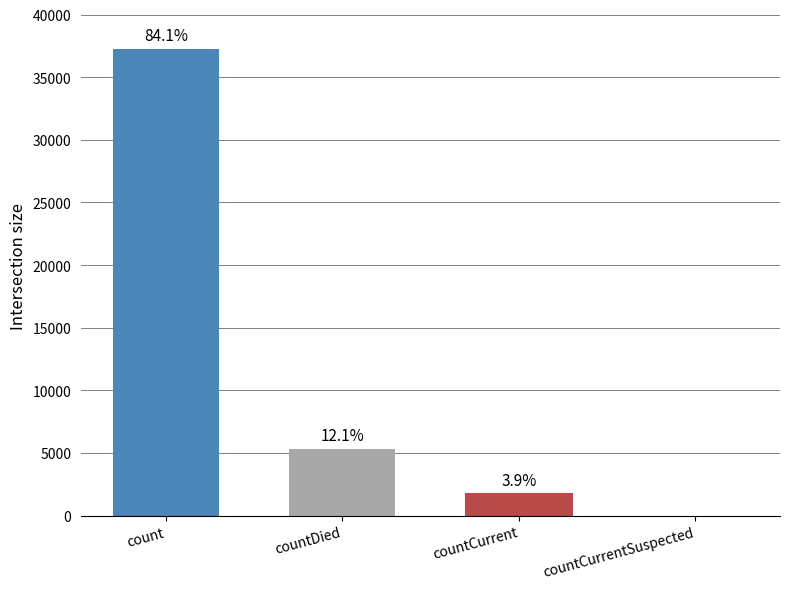

Does the chart contain stacked bars?

No